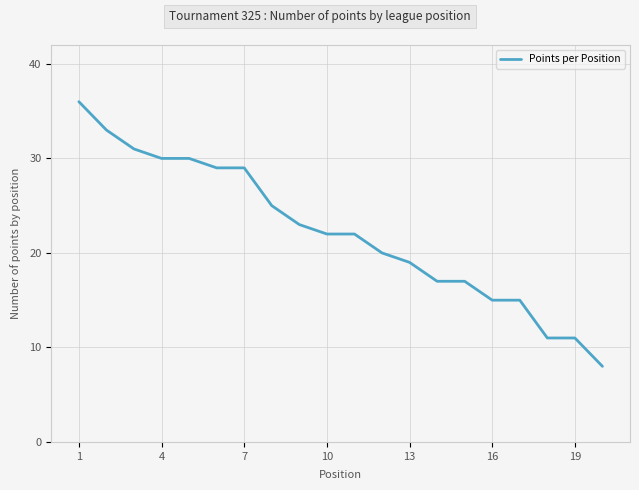

What is the smallest value displayed?

8